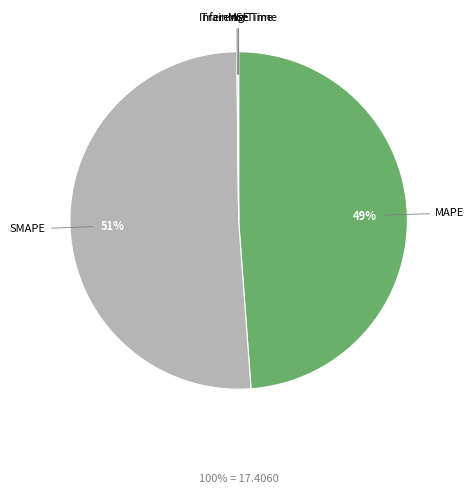

Is there a majority slice in this chart?

Yes